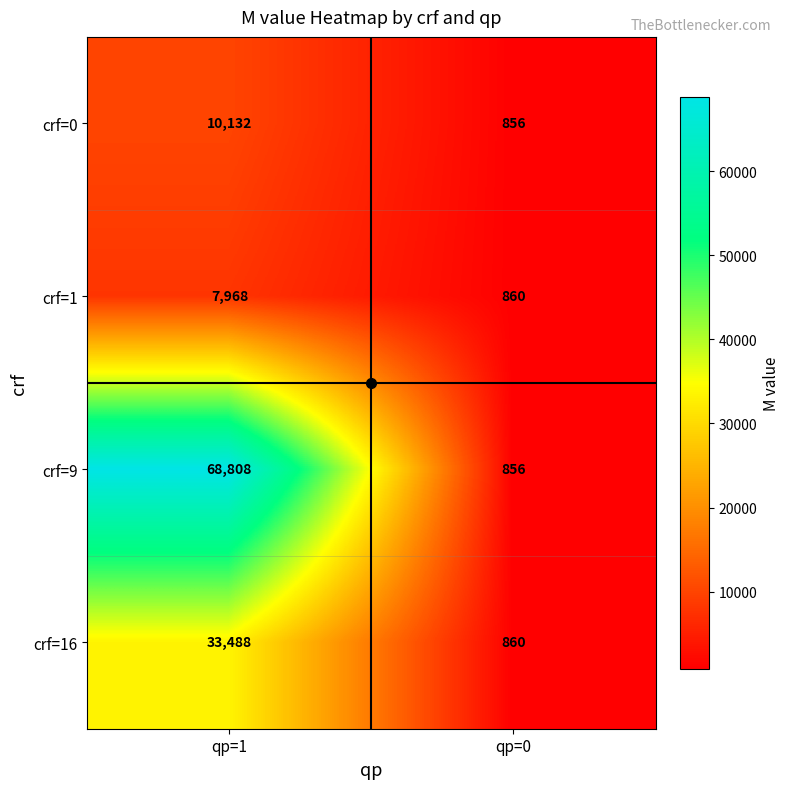

Between qp=1 and qp=0, which series saw the biggest shift?

crf=9